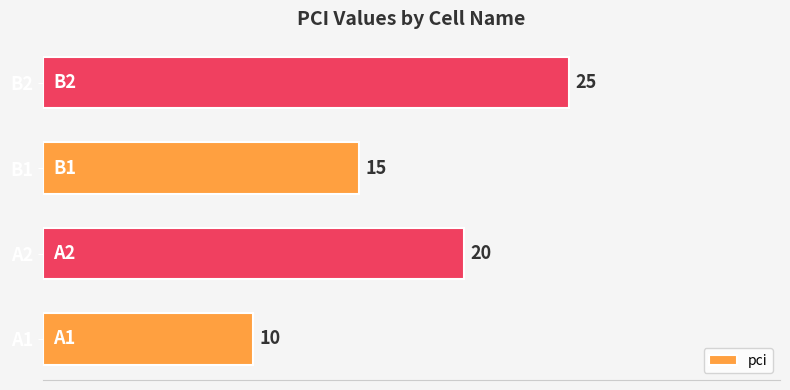

List the labels in order of value, largest first.

B2, A2, B1, A1